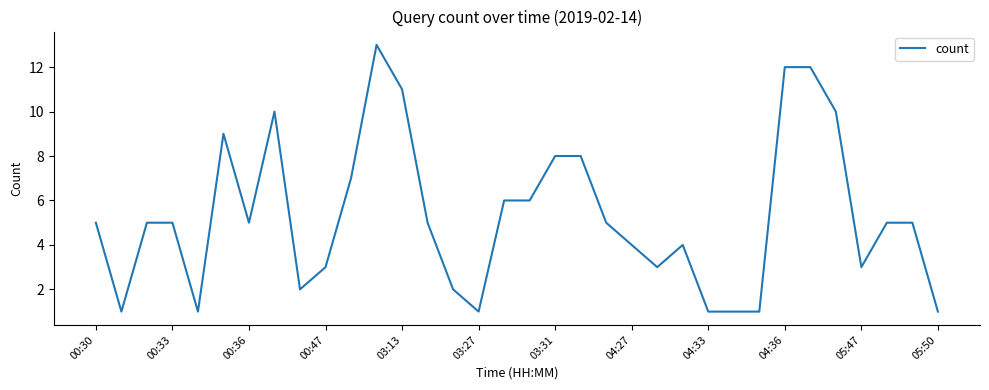

What is the maximum value shown in the chart?

13